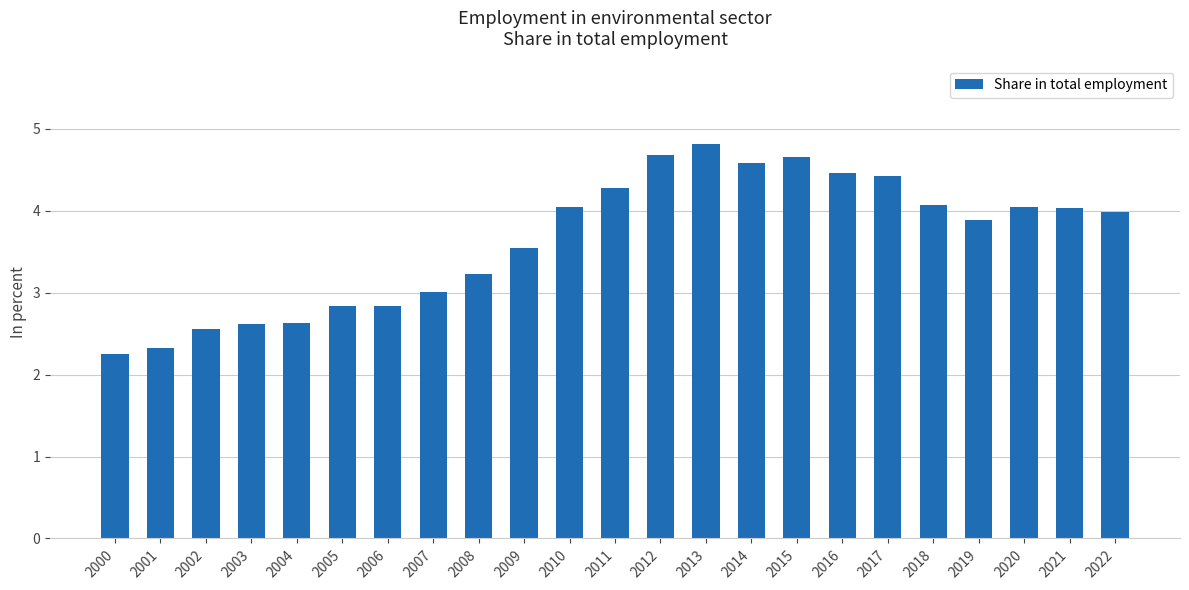

How many data points does each series have?

23